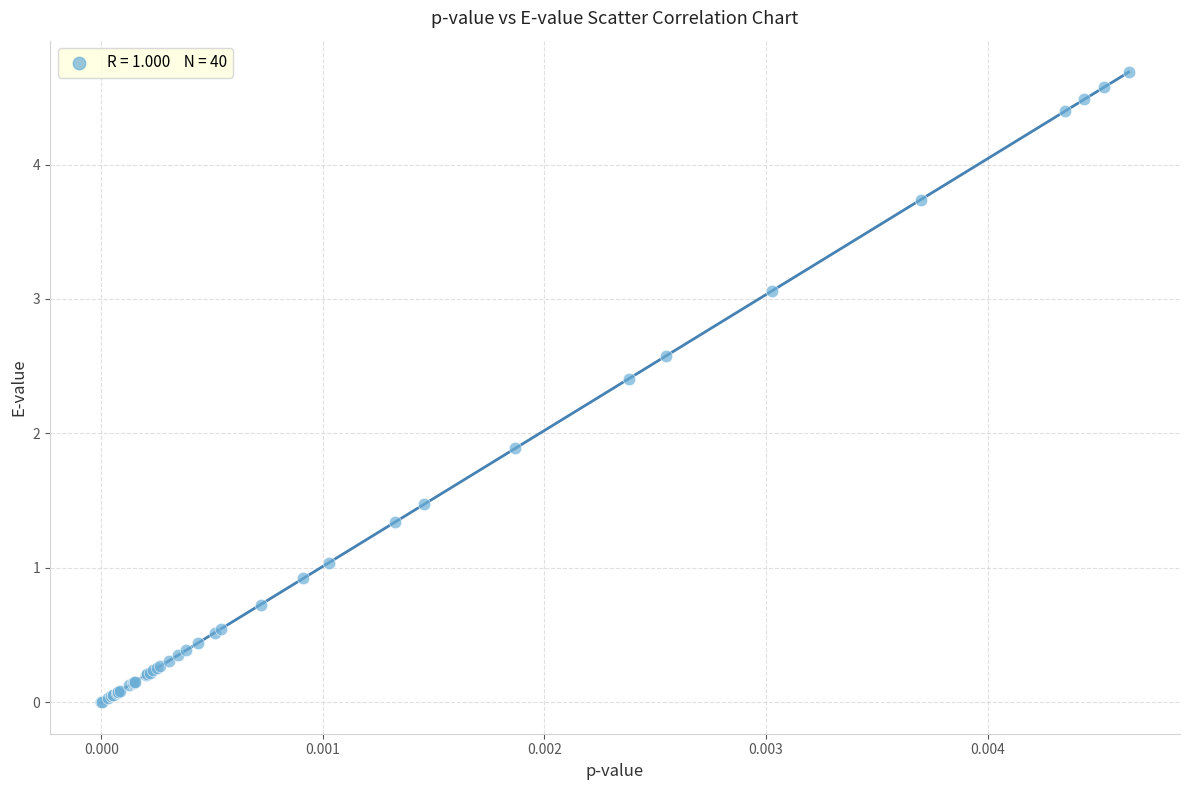

What Y value in the scatter plot is closest to 2?

1.9